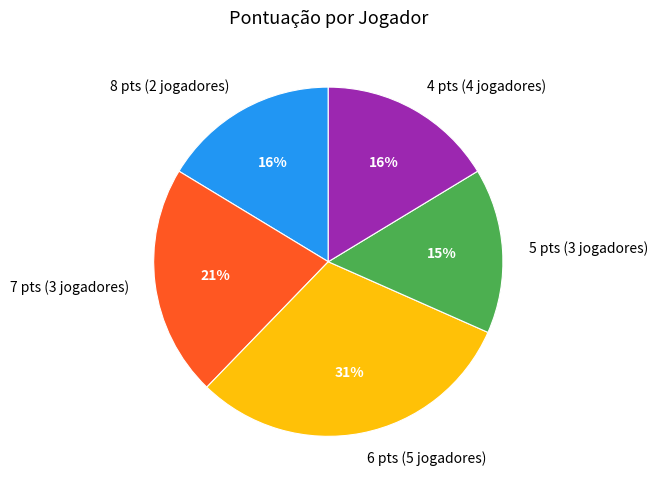

Combined, do 5 pts (3 jogadores) and 6 pts (5 jogadores) account for over 50%?

No